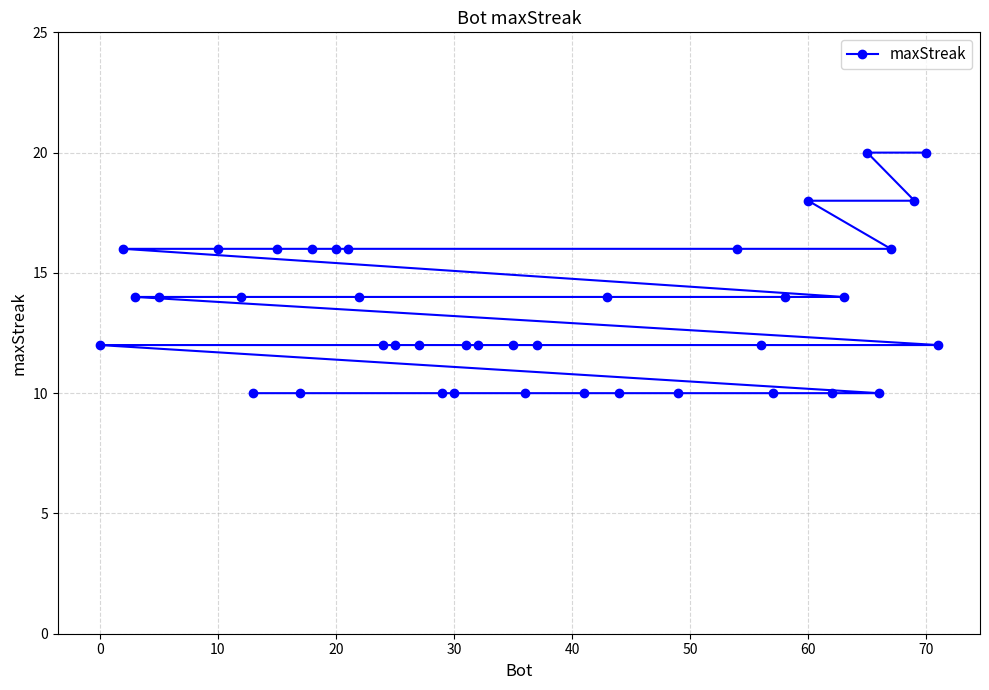

Reading left to right, list all the values displayed in this chart.

12	16	14	14	16	14	10	16	10	16	16	16	14	12	12	12	10	10	12	12	12	10	12	10	14	10	10	16	12	10	14	18	10	14	20	10	16	18	20	12